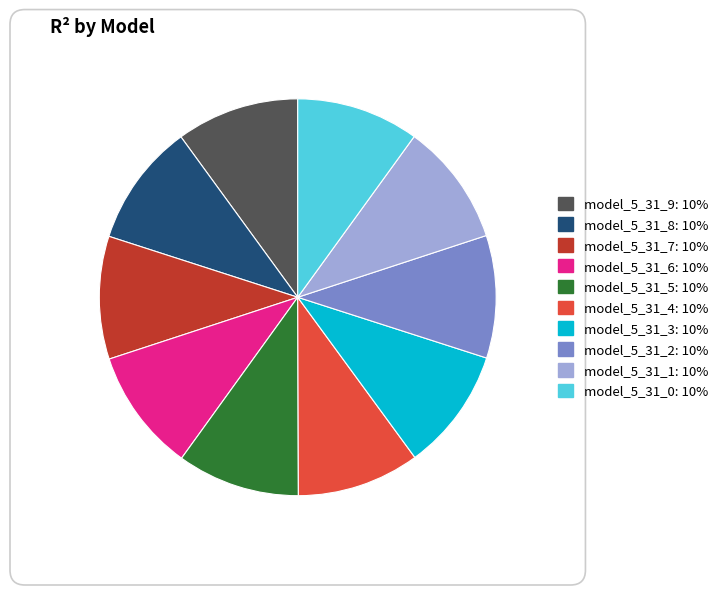

Do model_5_31_0: 10% and model_5_31_4: 10% together represent more than half of the pie?

No